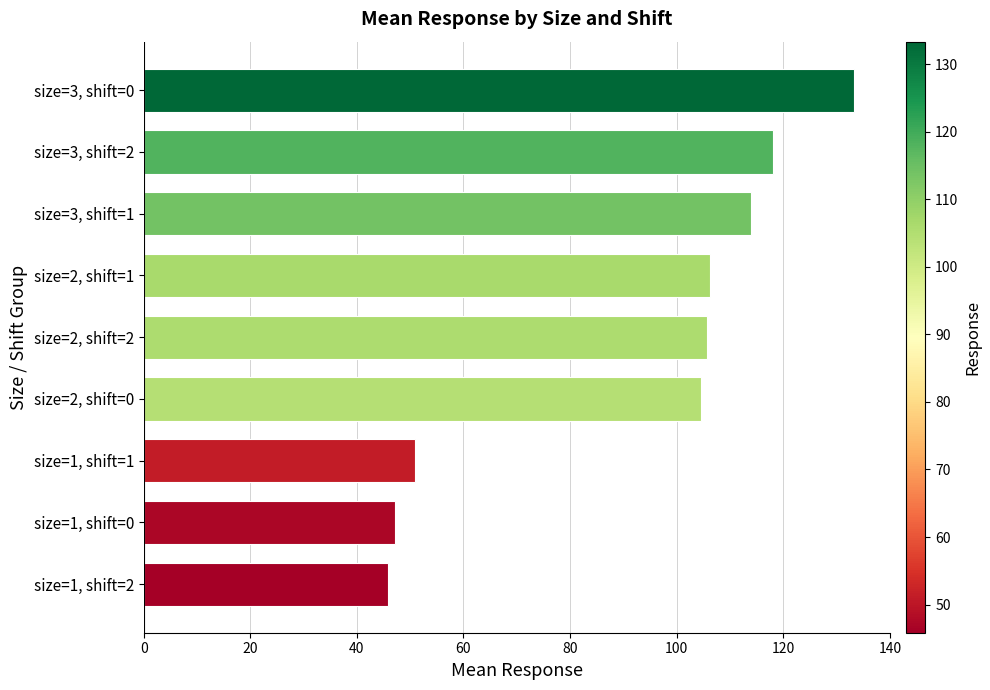

List the labels in order of value, smallest first.

size=1, shift=2, size=1, shift=0, size=1, shift=1, size=2, shift=0, size=2, shift=2, size=2, shift=1, size=3, shift=1, size=3, shift=2, size=3, shift=0